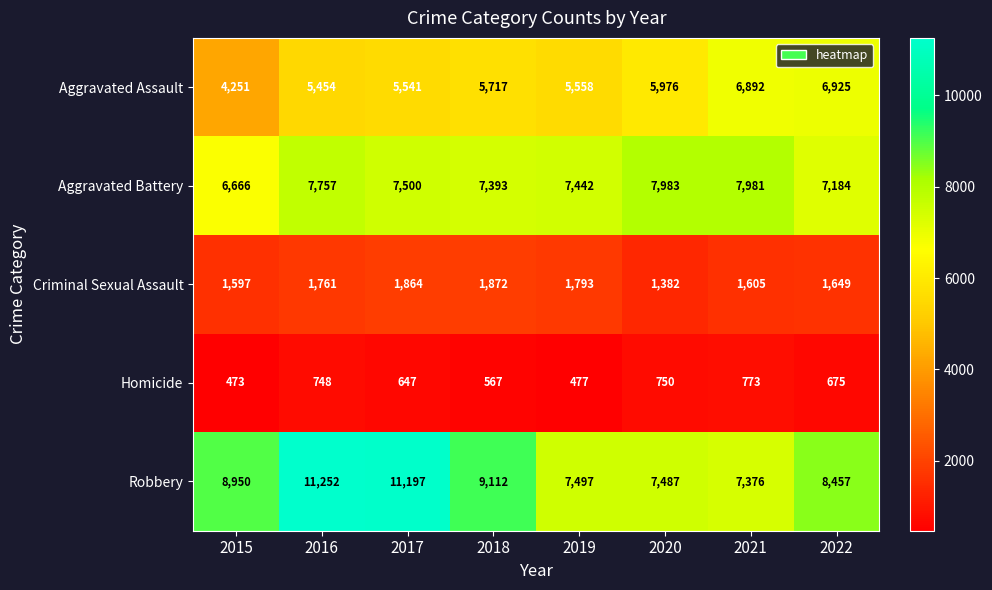

How many series are shown in this chart?

5